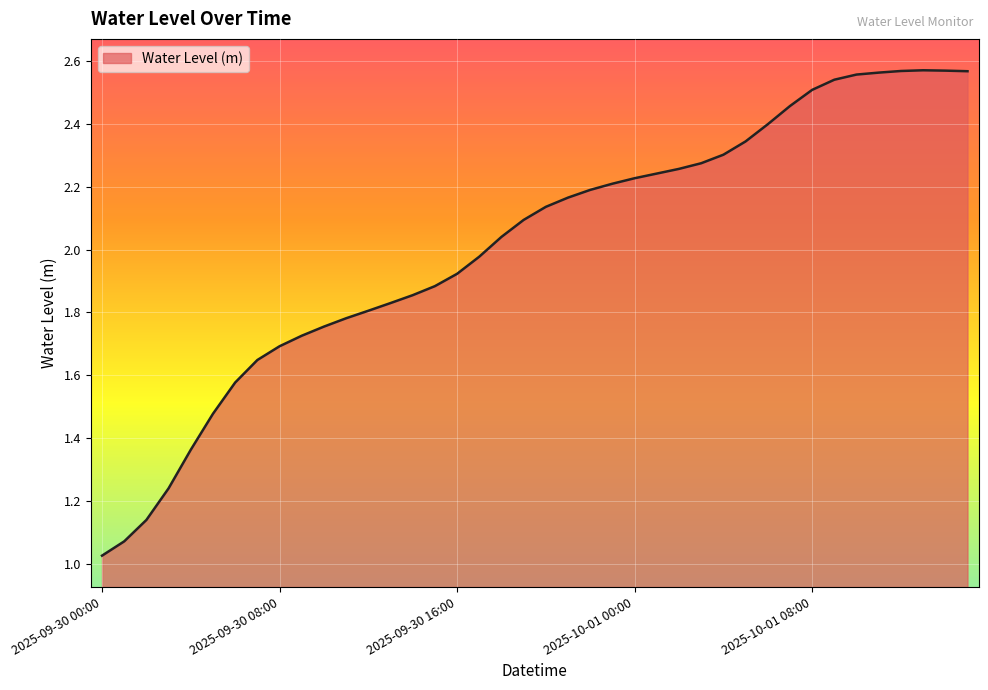

What is the label of the 35th point from the right?

2025-09-30 05:00